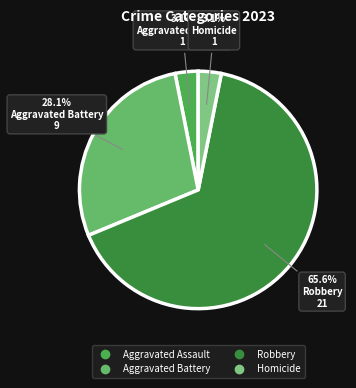

Is Aggravated Assault the majority of the pie?

No